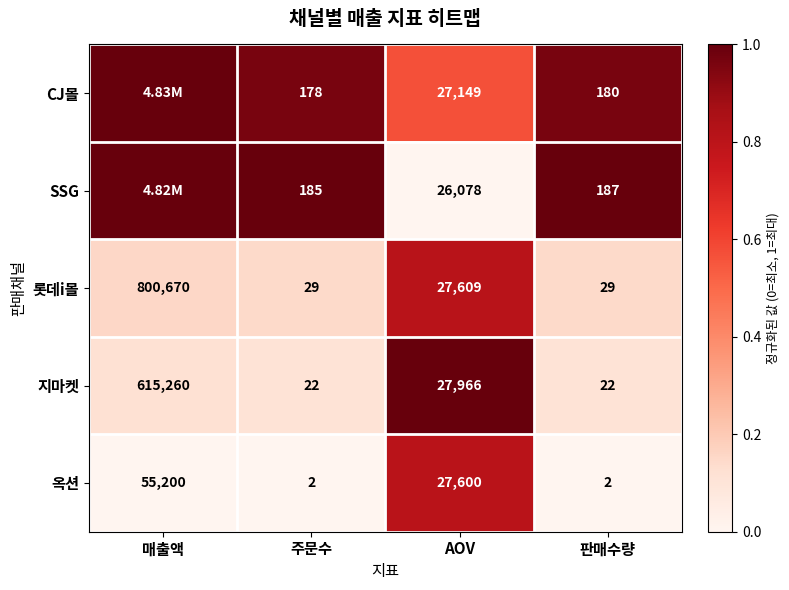

Where does the 롯데i몰 series first go above 27609?

매출액